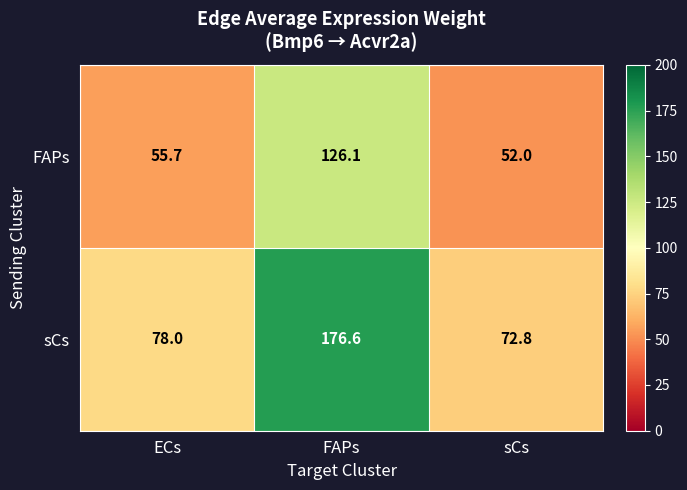

Which label corresponds to the smallest value in the chart?

sCs